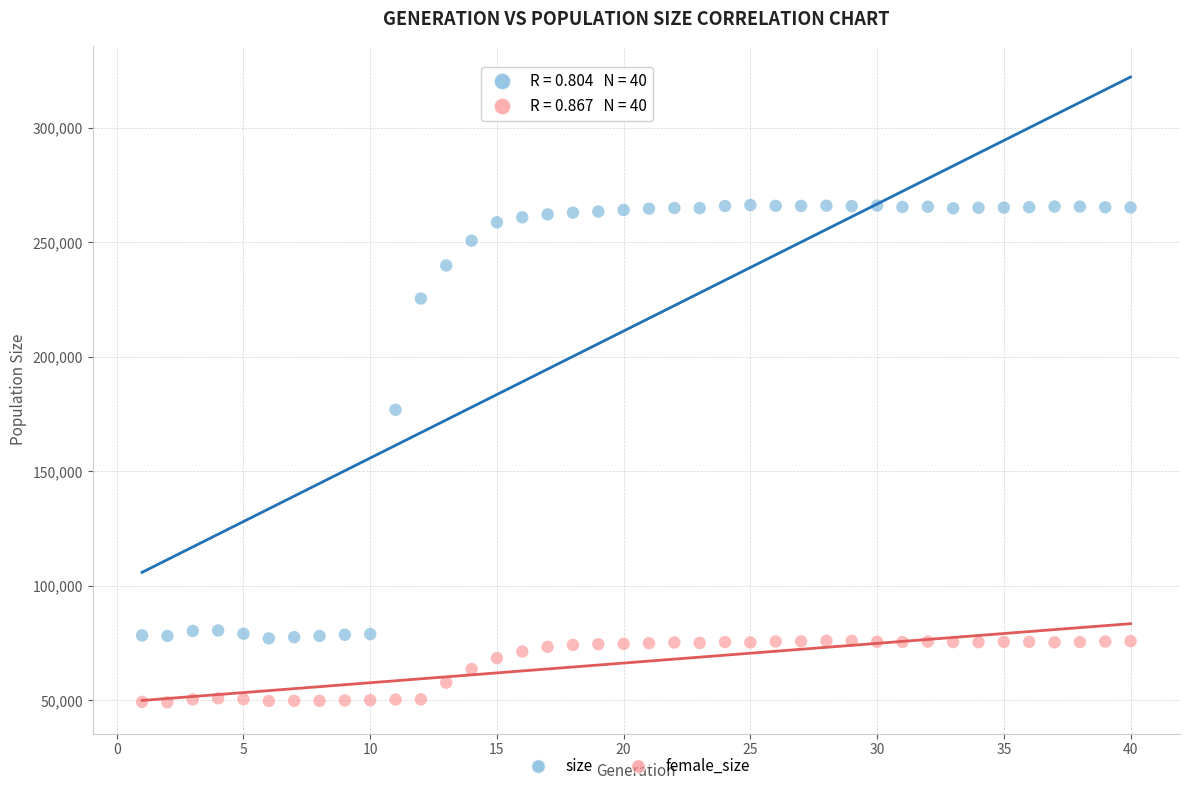

What are all the series names shown in the legend?

size, female_size